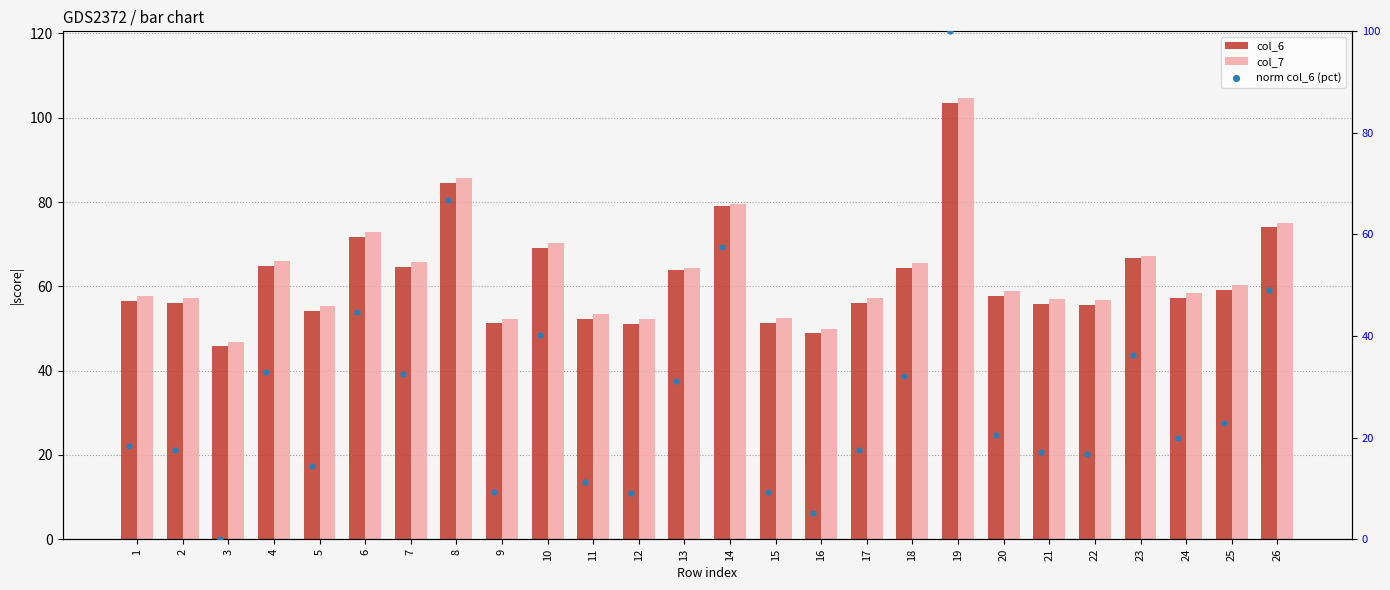

Which series reaches the maximum Y coordinate?

col_7